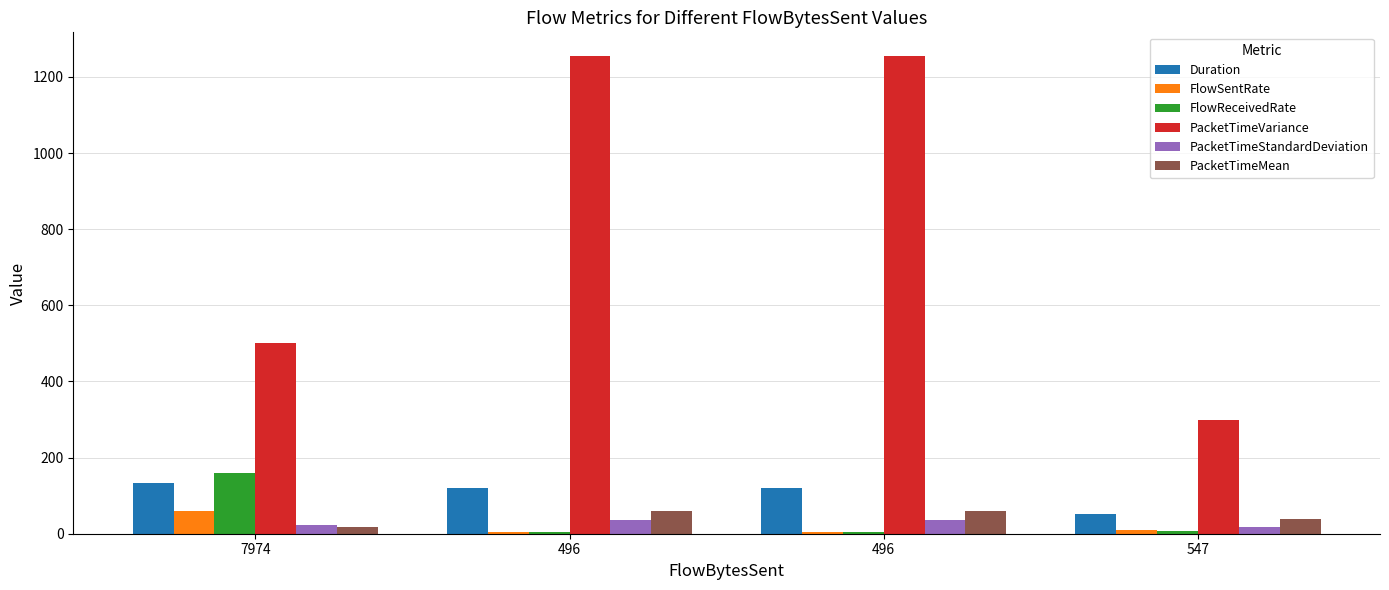

The PacketTimeStandardDeviation series shows 46.3 at 496. True or false?

False